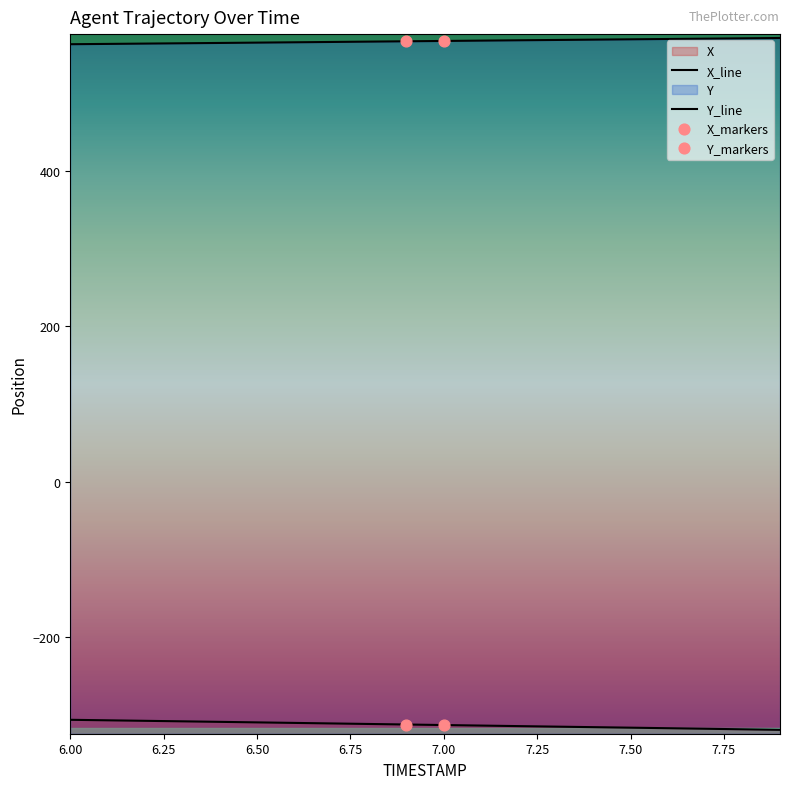

Which series has the largest total across all categories?

Y